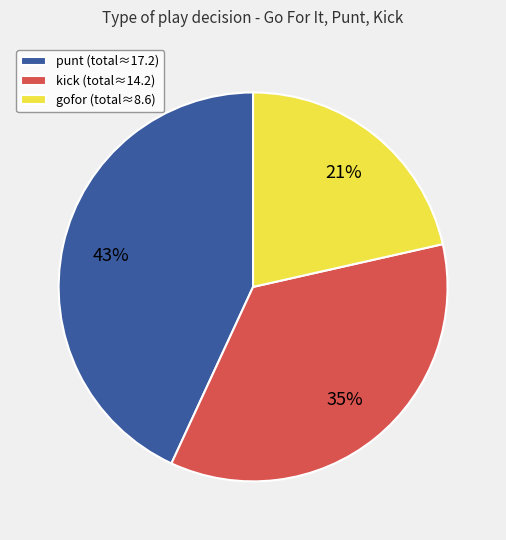

To the nearest percent, what is the average slice percentage?

33%